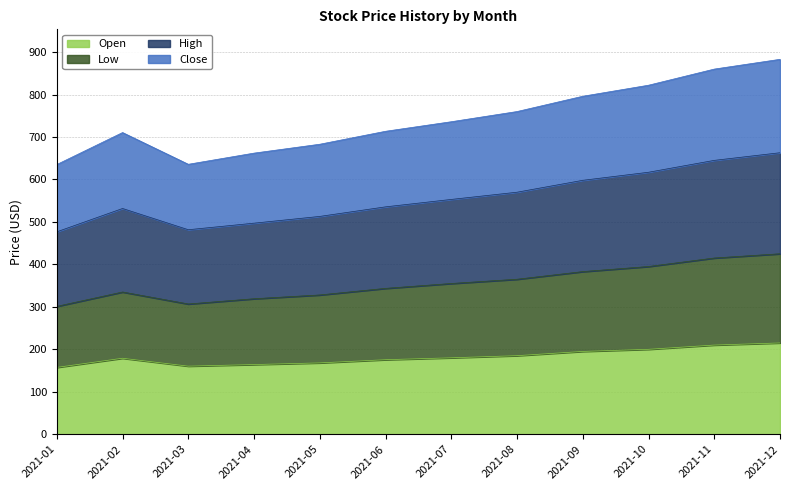

True or false: High and Low cross at least once.

False